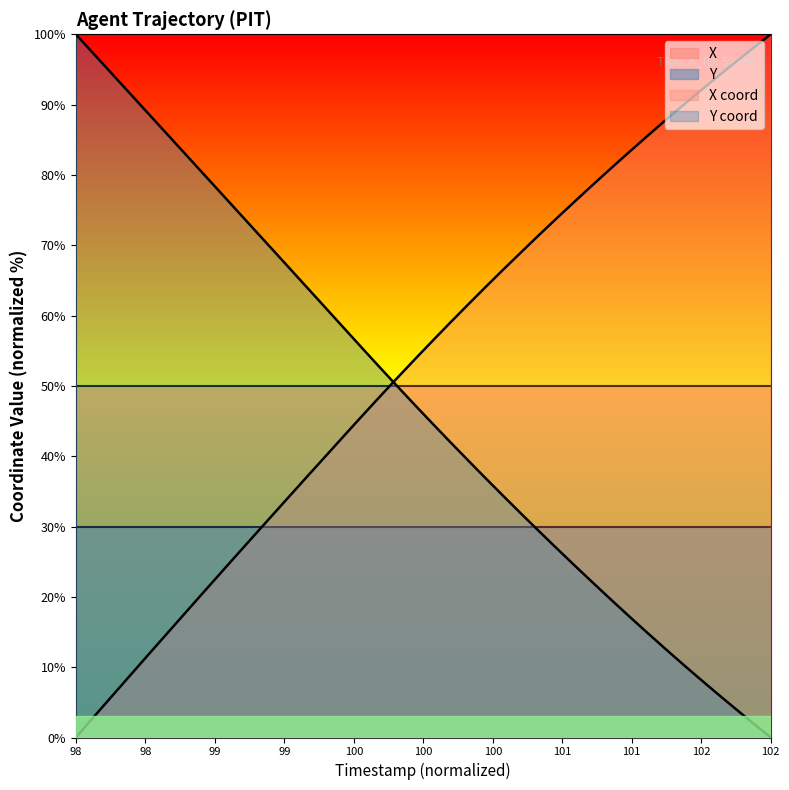

What is the difference between the X values at 99.2 and 101.4?

55.4